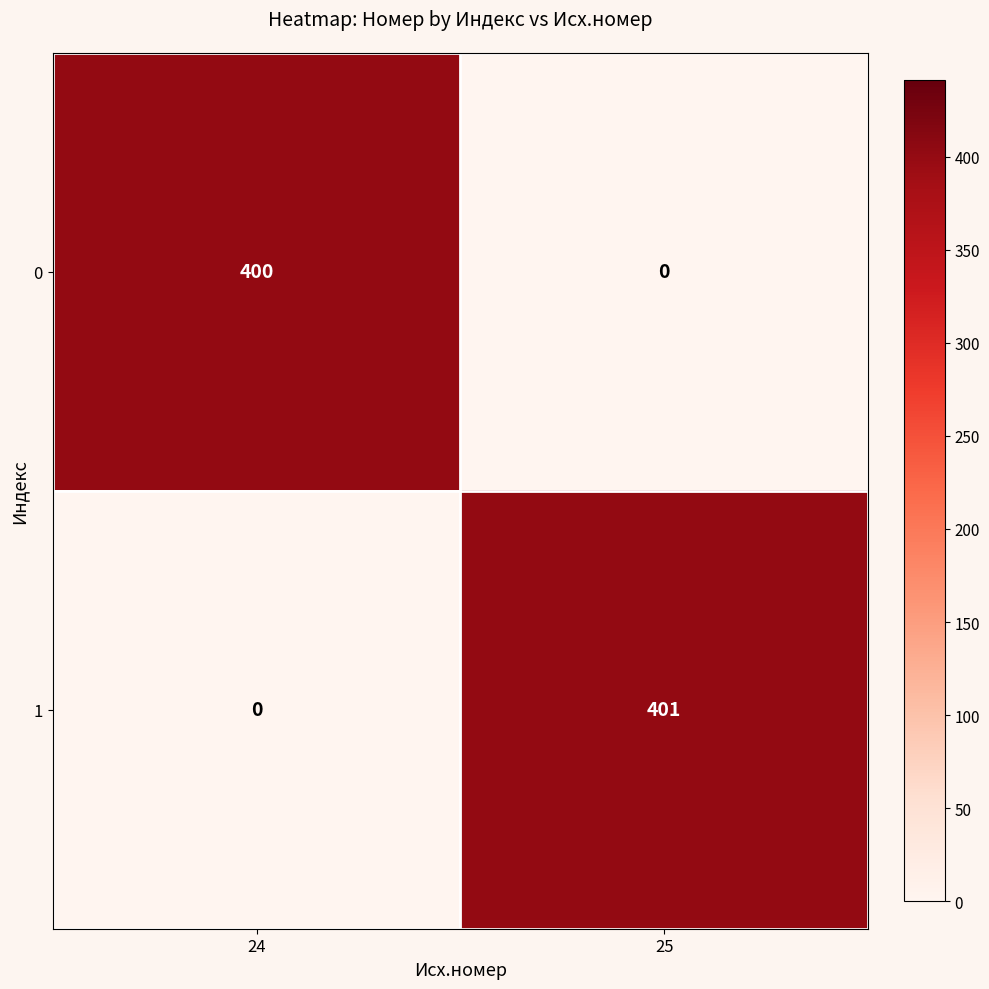

Which series has the largest total across all categories?

1